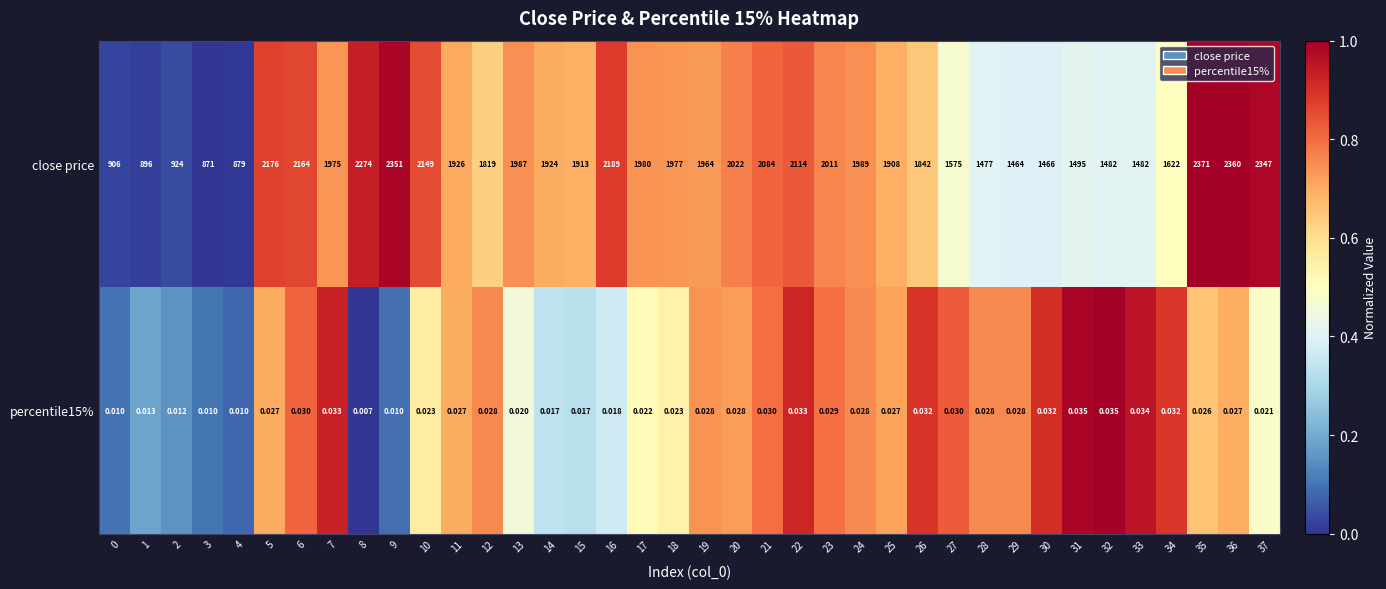

Which series has the largest total across all categories?

close price